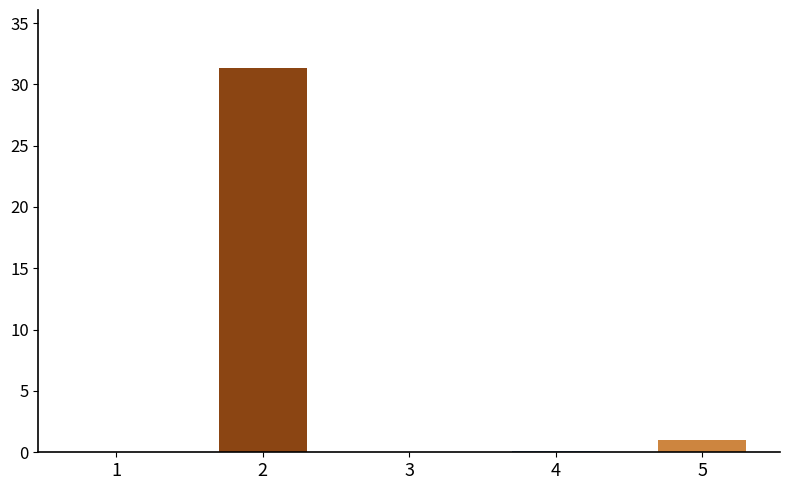

The value at 2 is 31.4. True or false?

True